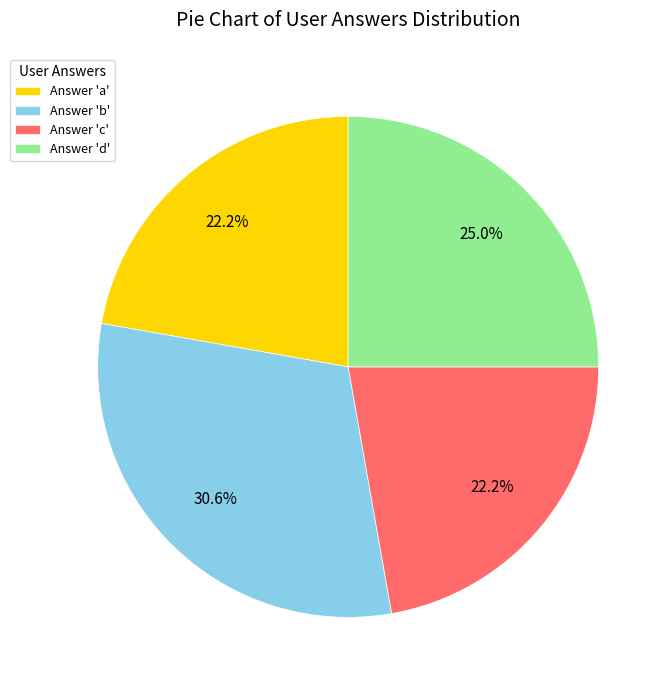

Do Answer 'd' and Answer 'a' together represent more than half of the pie?

No